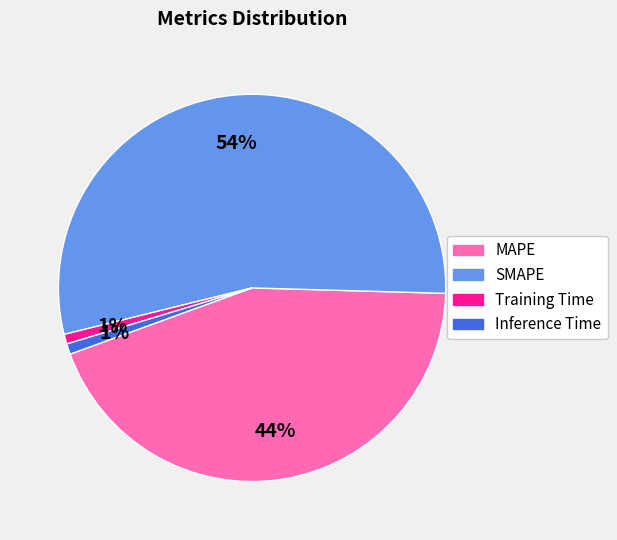

What is the largest slice in the pie chart?

SMAPE